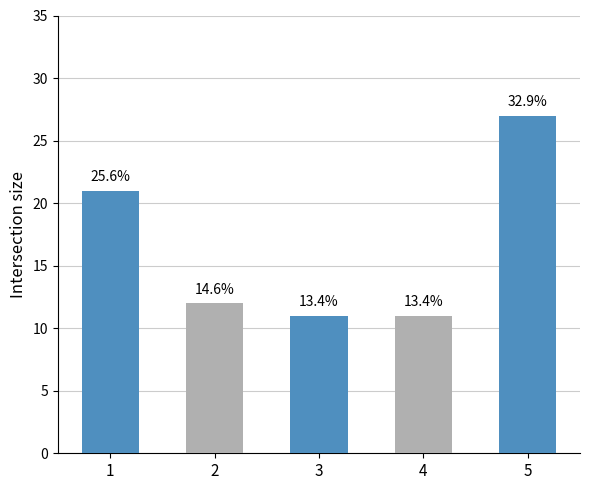

True or false: the data shows 11 at 4.

True